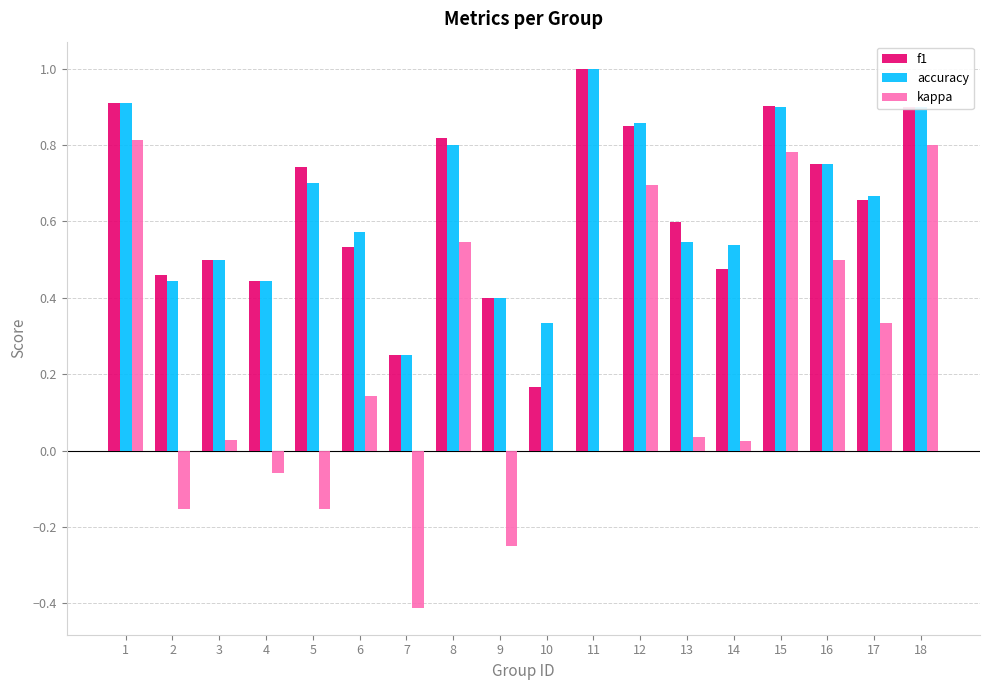

The value of kappa at 12 is 0.7. True or false?

True